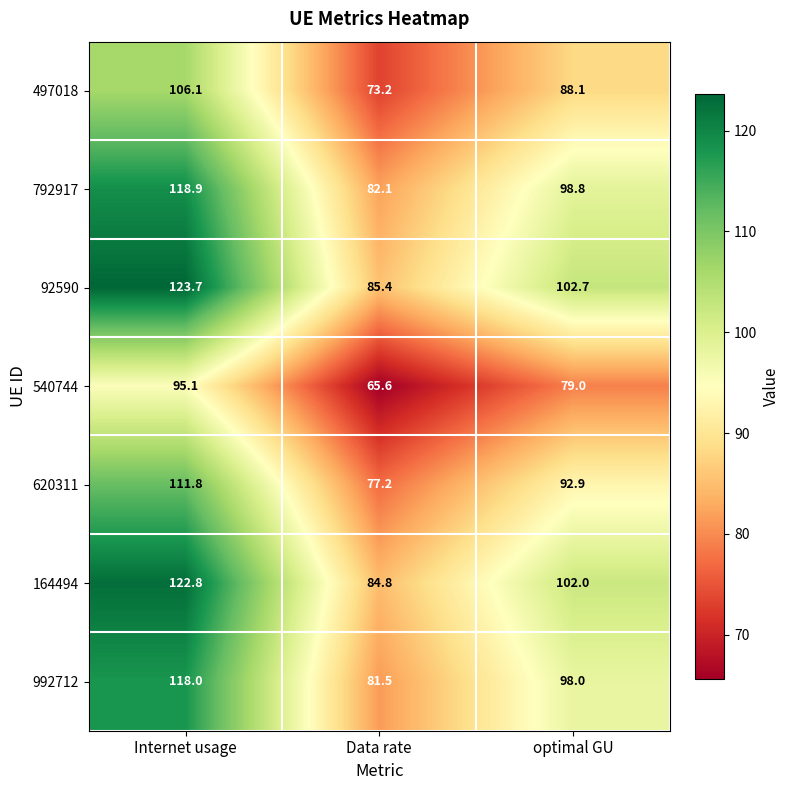

Between Internet usage and Data rate, which series saw the biggest shift?

92590